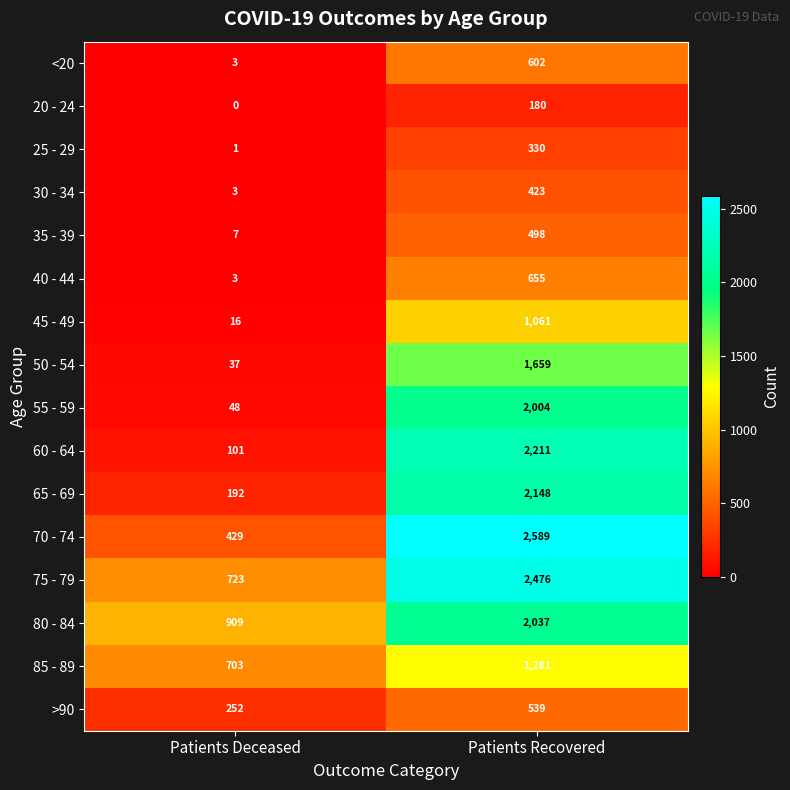

What is the maximum value for 75 - 79?

2476